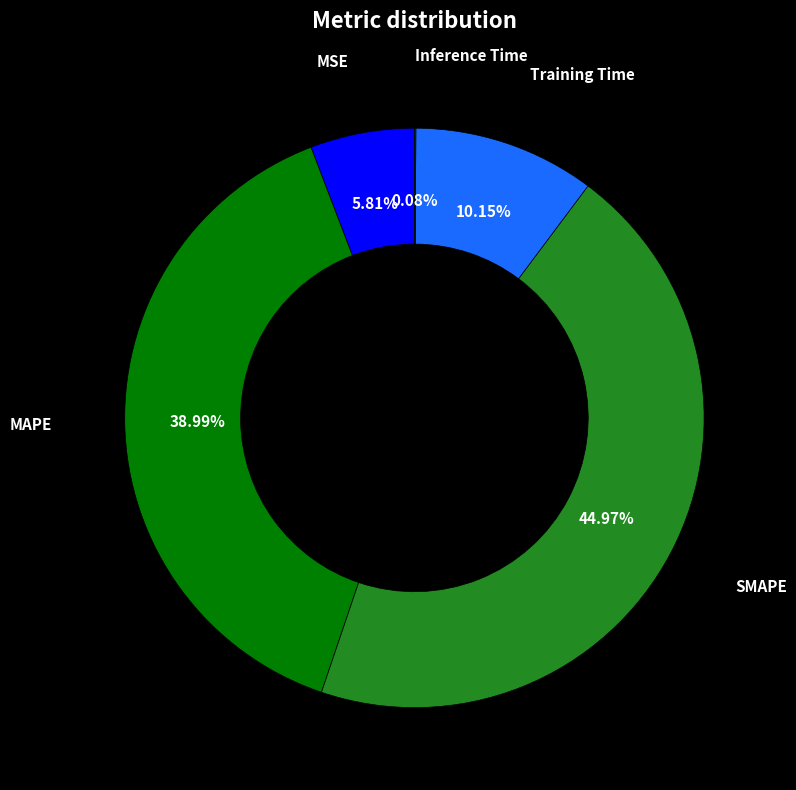

Rank the categories by value from lowest to highest.

Inference Time, MSE, Training Time, MAPE, SMAPE